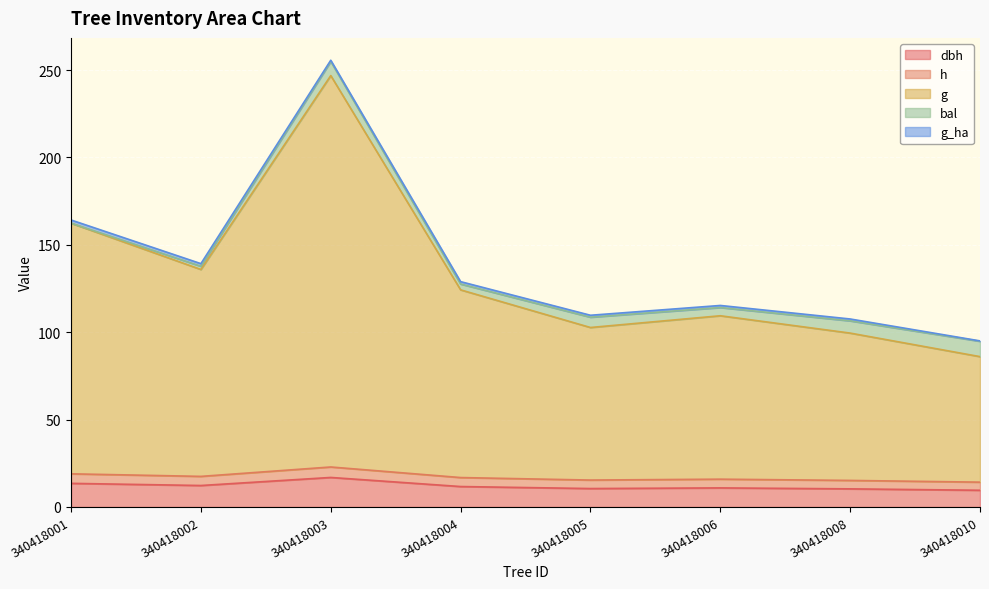

At which category is the sum across all series the highest?

340418003